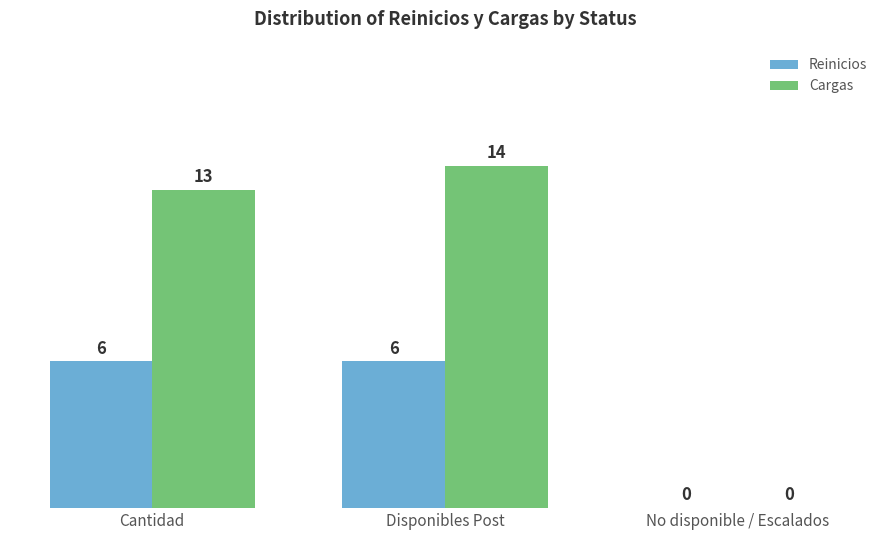

Which series changed the most between Cantidad and No disponible / Escalados?

Cargas